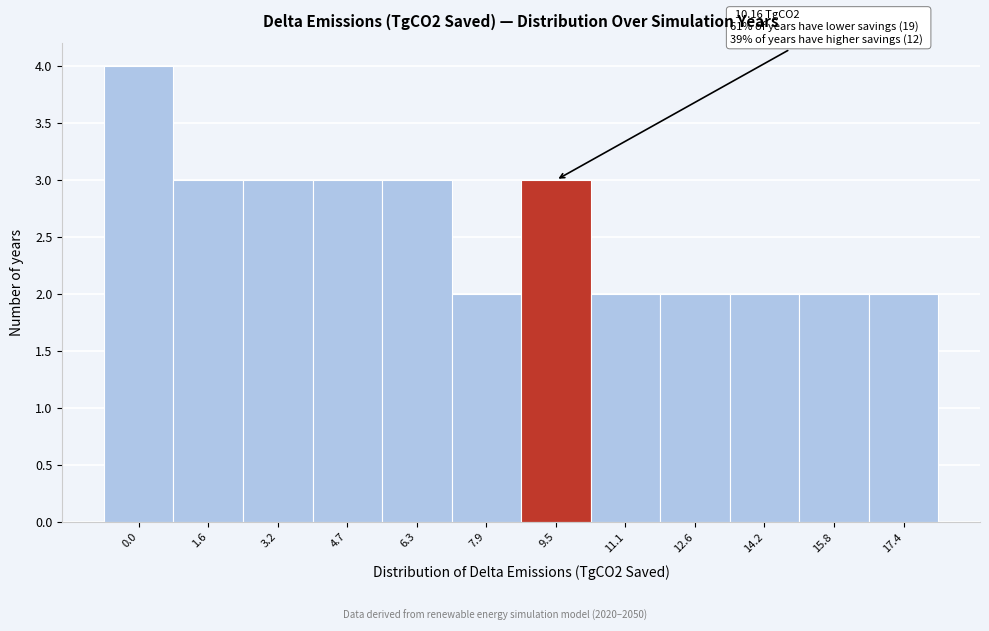

Reading right to left, extract all data points from this chart.

2	2	2	2	2	3	2	3	3	3	3	4